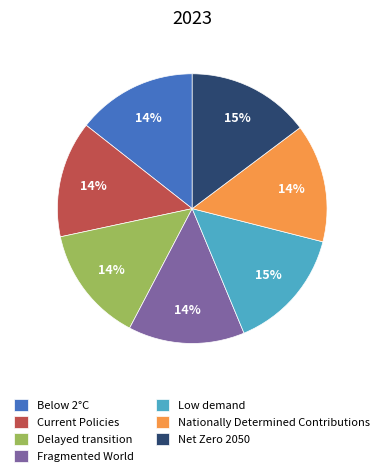

To the nearest percent, what is the combined percentage of Net Zero 2050 and Delayed transition?

29%